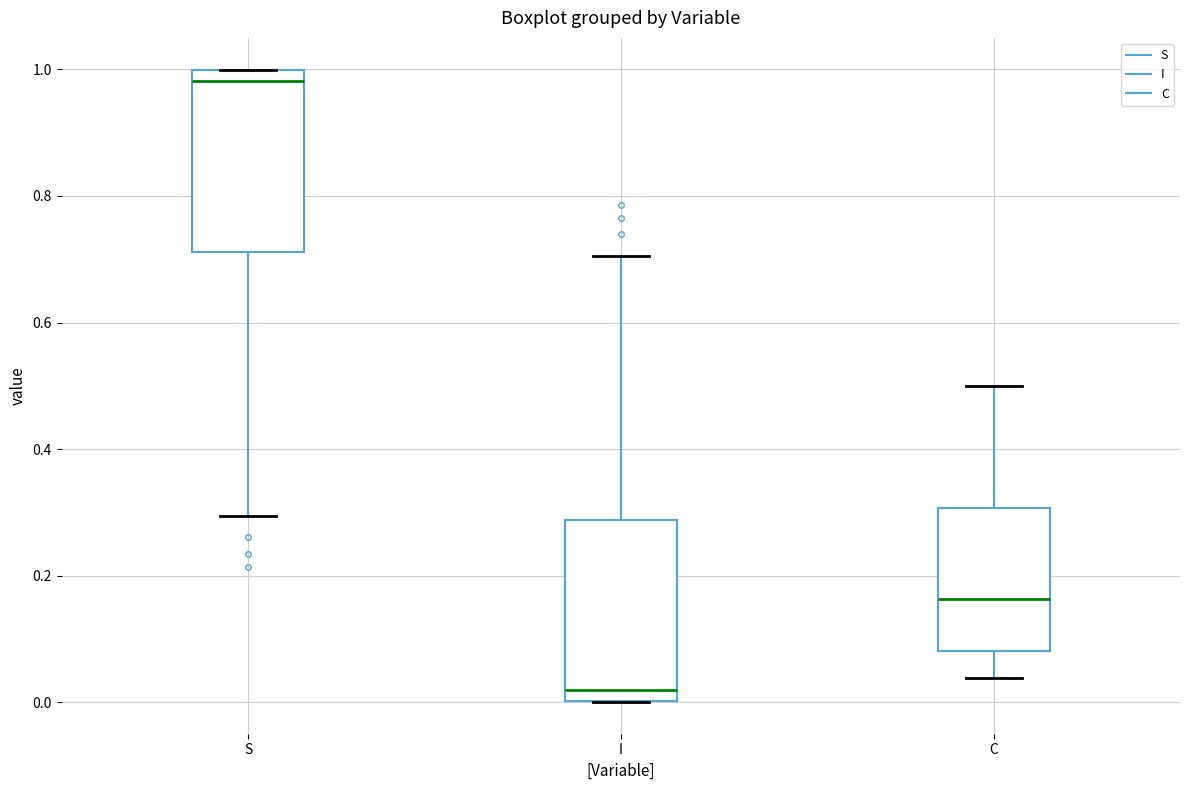

Where is the lower edge of the box for S on the y-axis? The values are not printed on the chart, so give them approximately, as read against the axis.

0.72